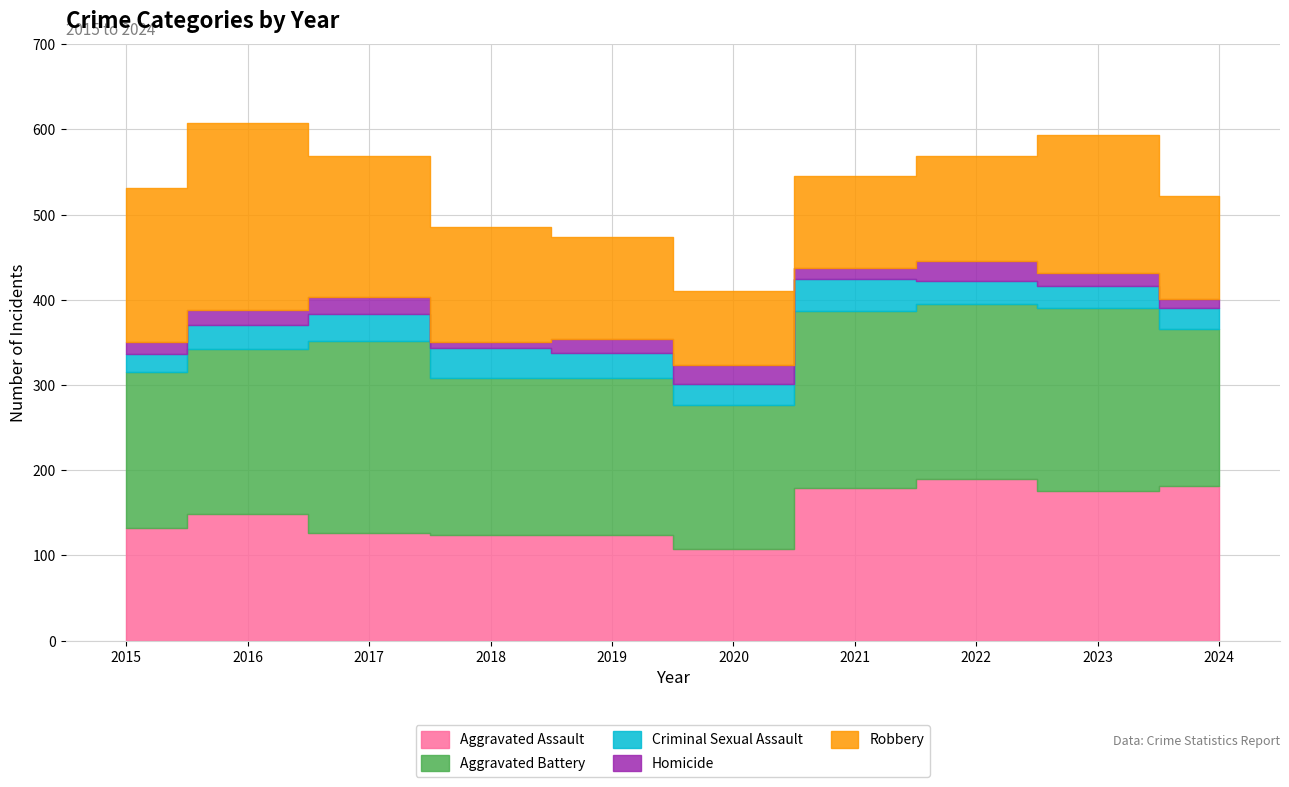

The Criminal Sexual Assault series shows 18 at 2017. True or false?

False